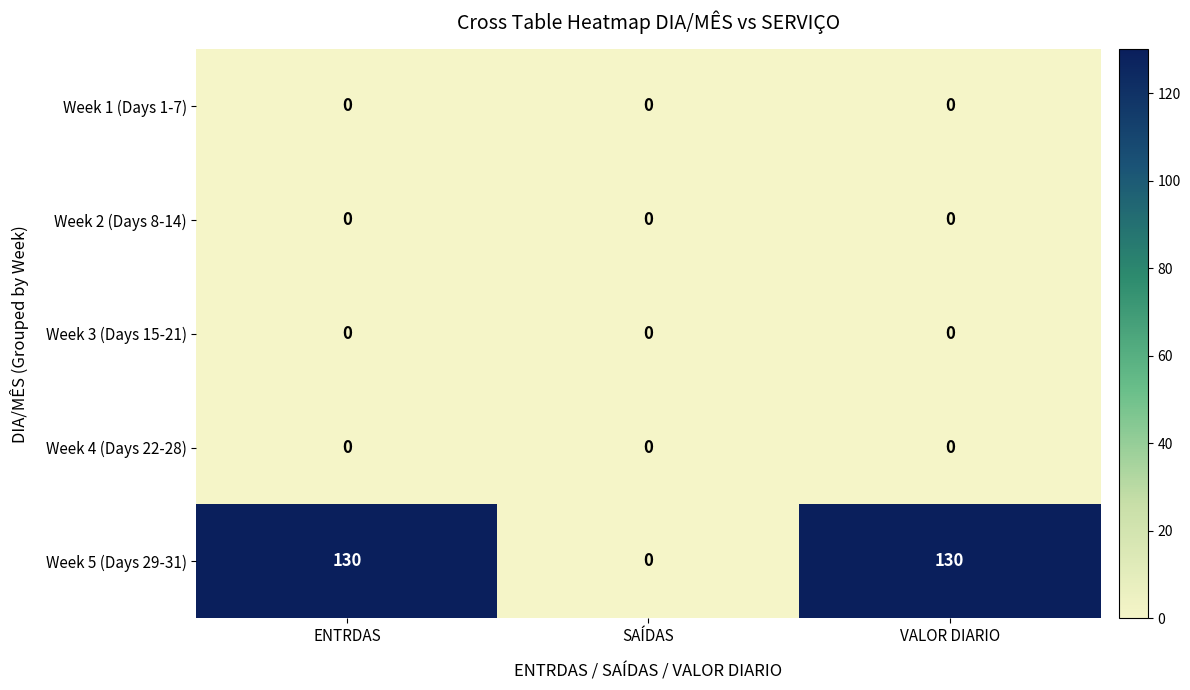

What is the maximum value shown in the chart?

130